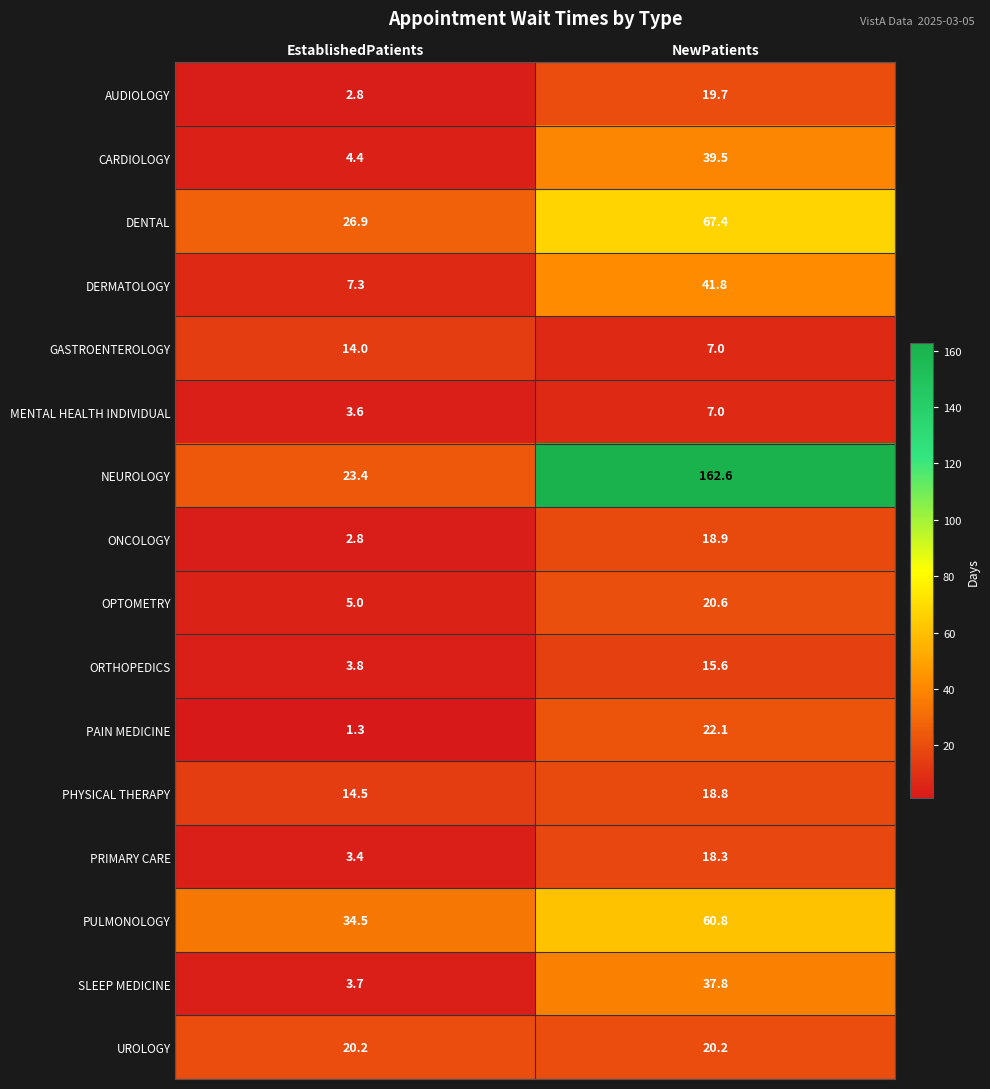

What is the sum of all ONCOLOGY values?

21.7